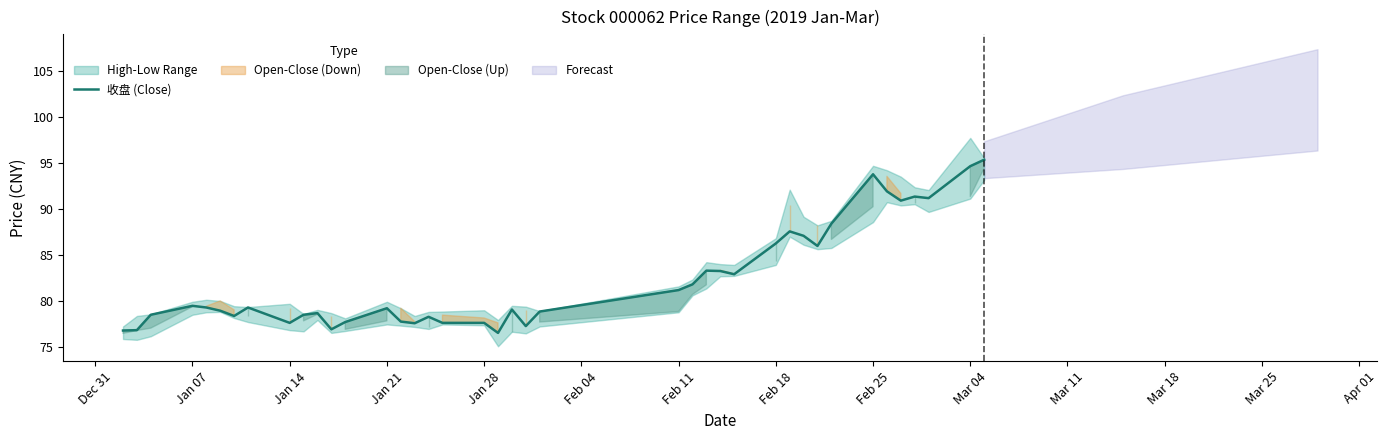

What is the minimum value for 收盘 (Close)?

76.5